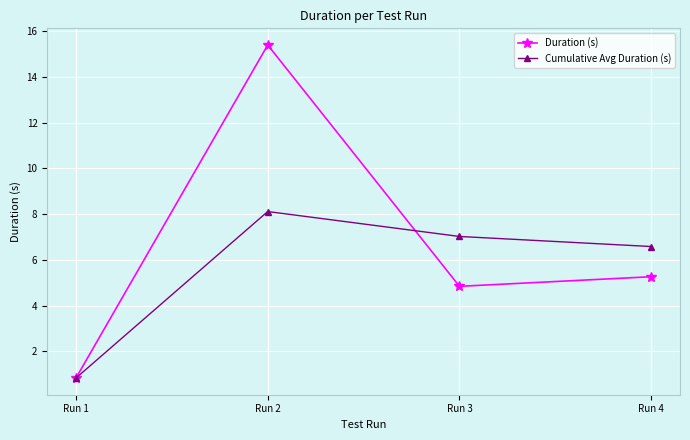

What is the minimum value shown in the chart?

0.8